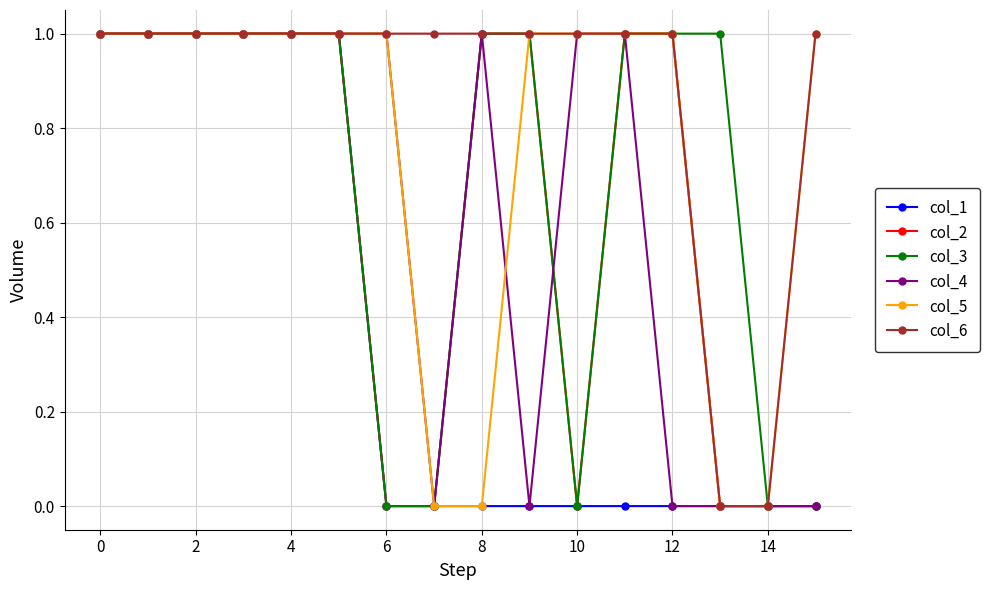

What is the value of the col_4 point at the 6th from the left?

1